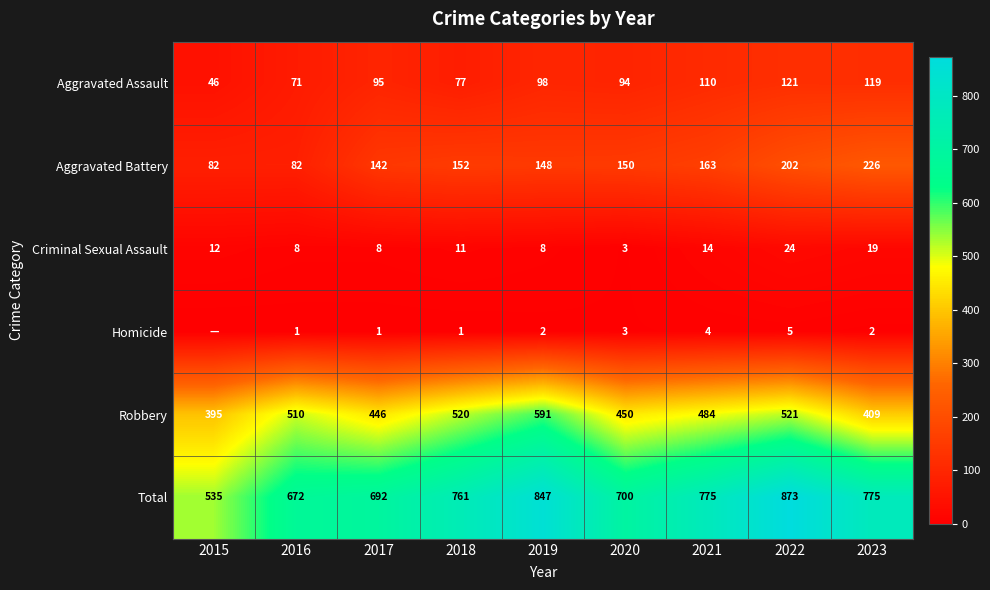

What is the difference between the highest and lowest values at 2017?

691